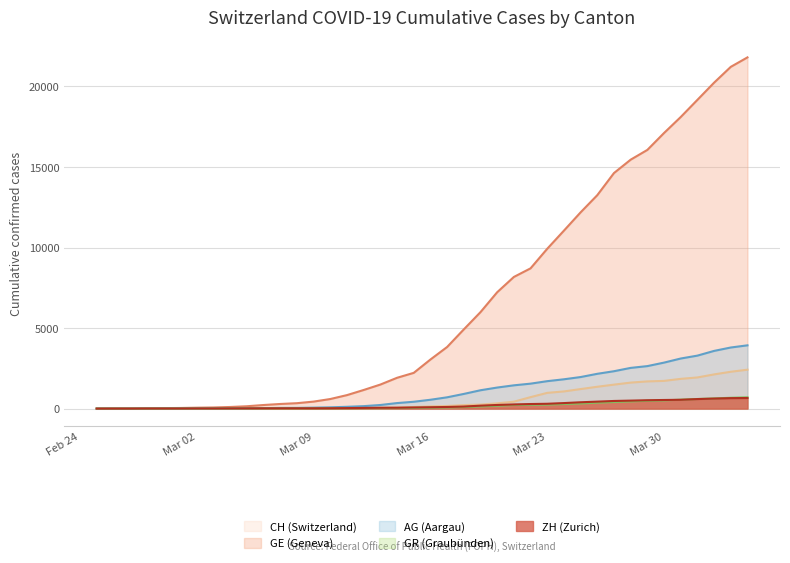

What is the total value across all series at 2020-03-22?

11486